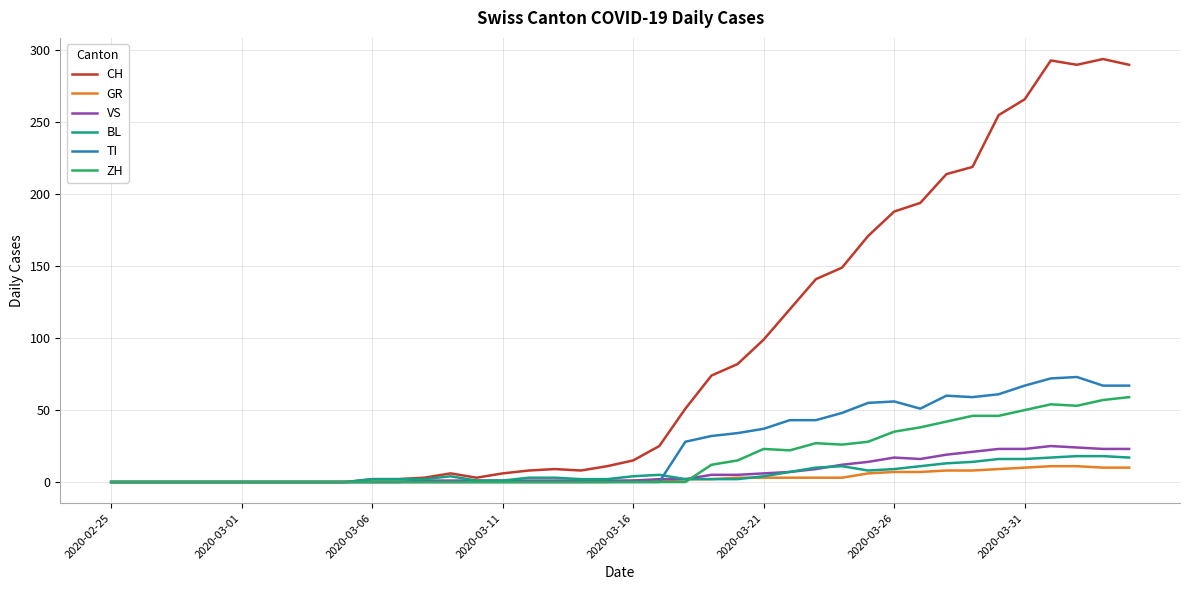

Which series has the largest total across all categories?

CH